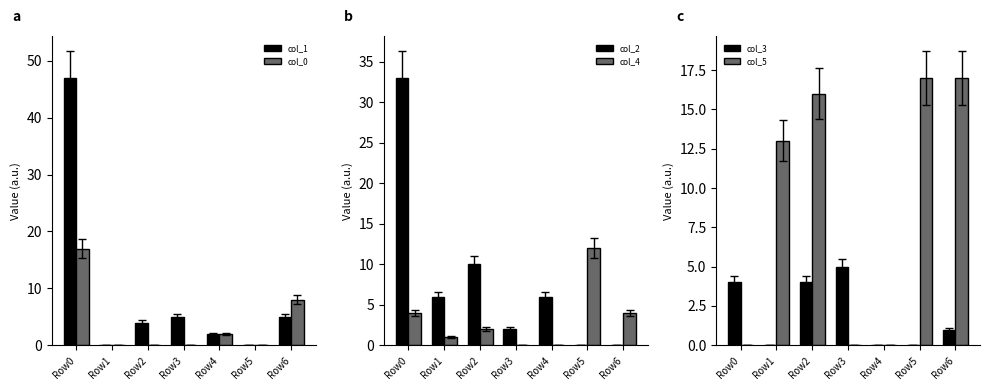

How many series are shown in this chart?

6